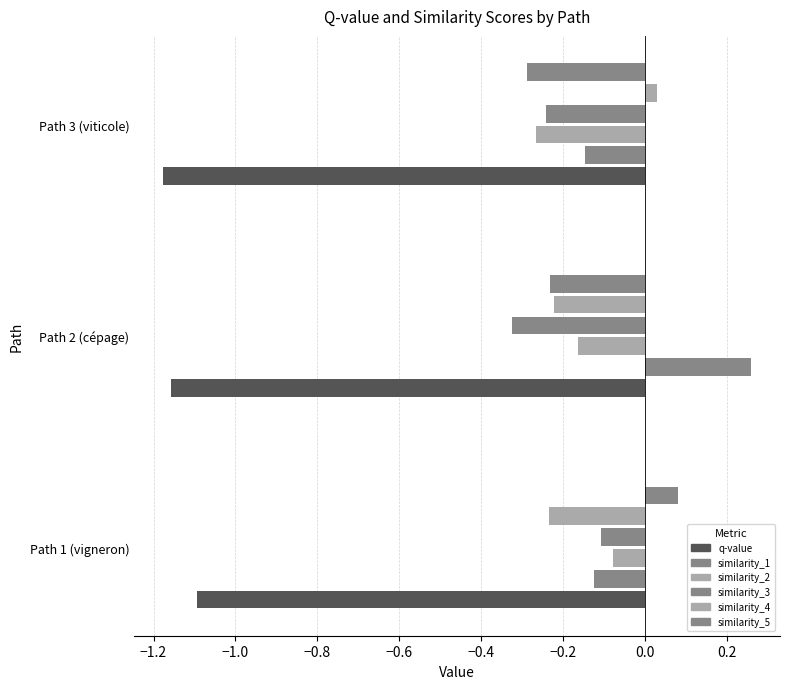

Is the value of q-value at Path 3 (viticole) greater than the value of similarity_5 at Path 1 (vigneron)?

No